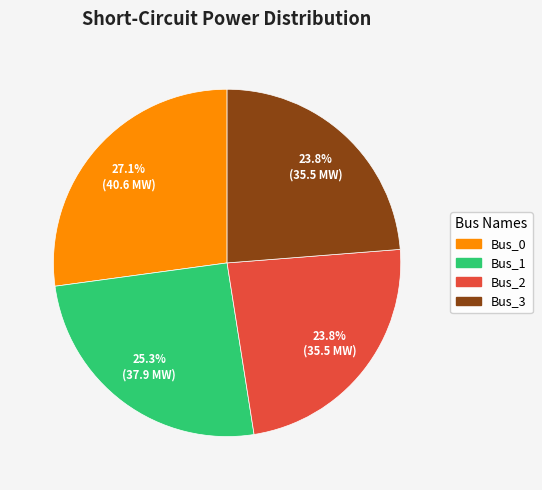

Is there a majority slice in this chart?

No